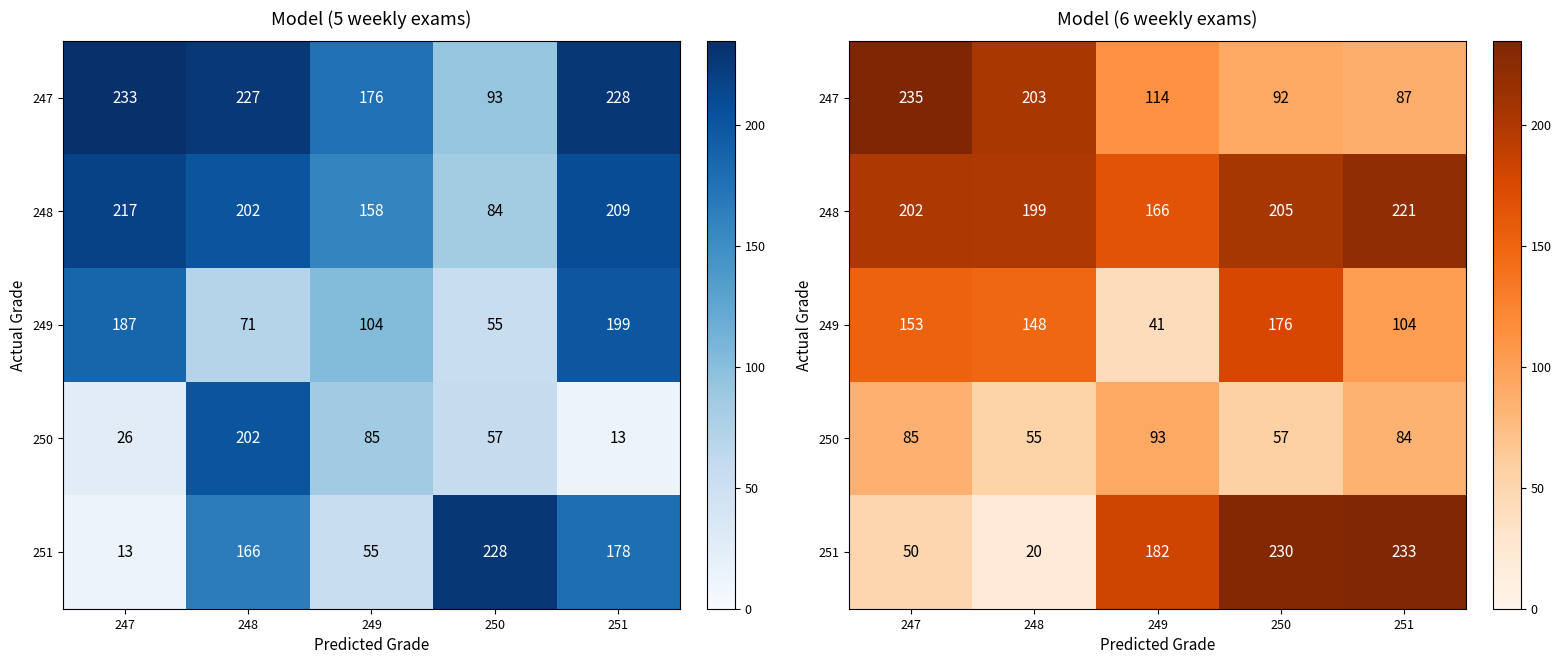

Between 249 and 251, which is larger?

249